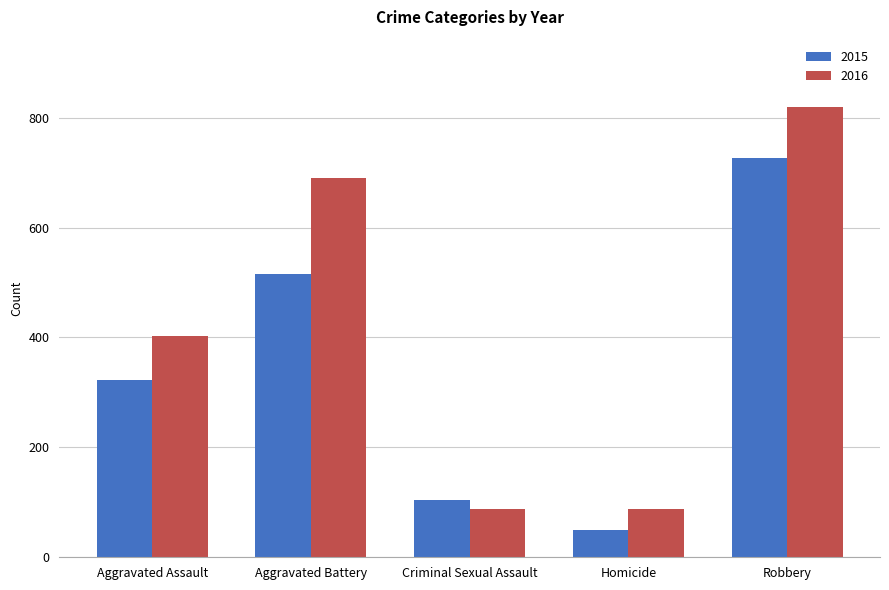

Between Aggravated Assault and Criminal Sexual Assault, which series saw the biggest shift?

2016